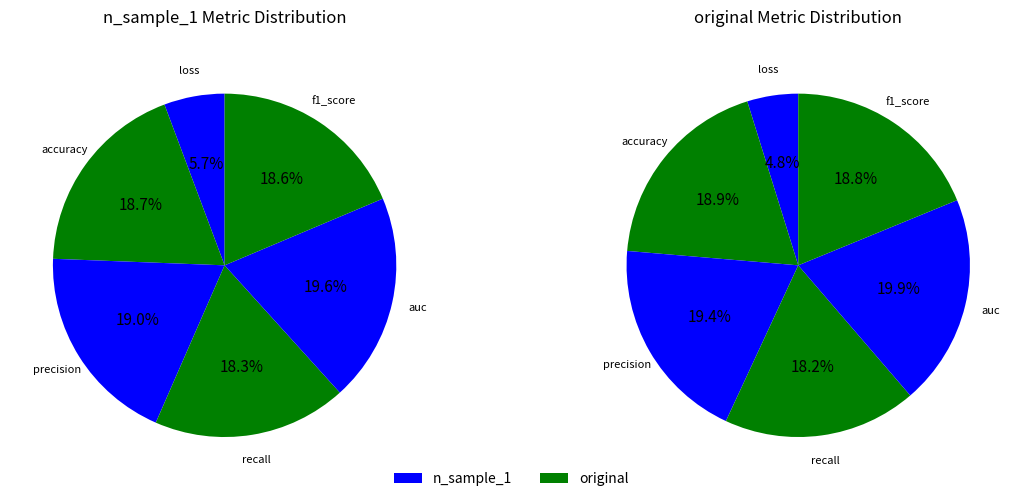

What percentage is the f1_score slice, to the nearest percent?

19%